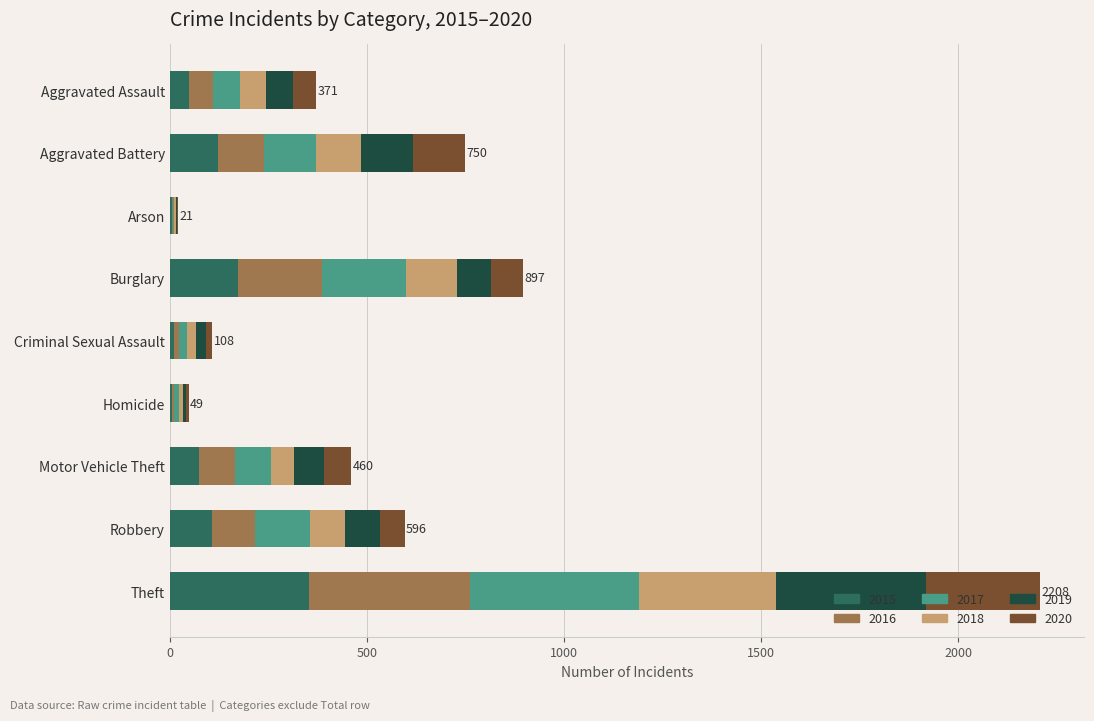

At which label does 2015 reach its peak?

Theft